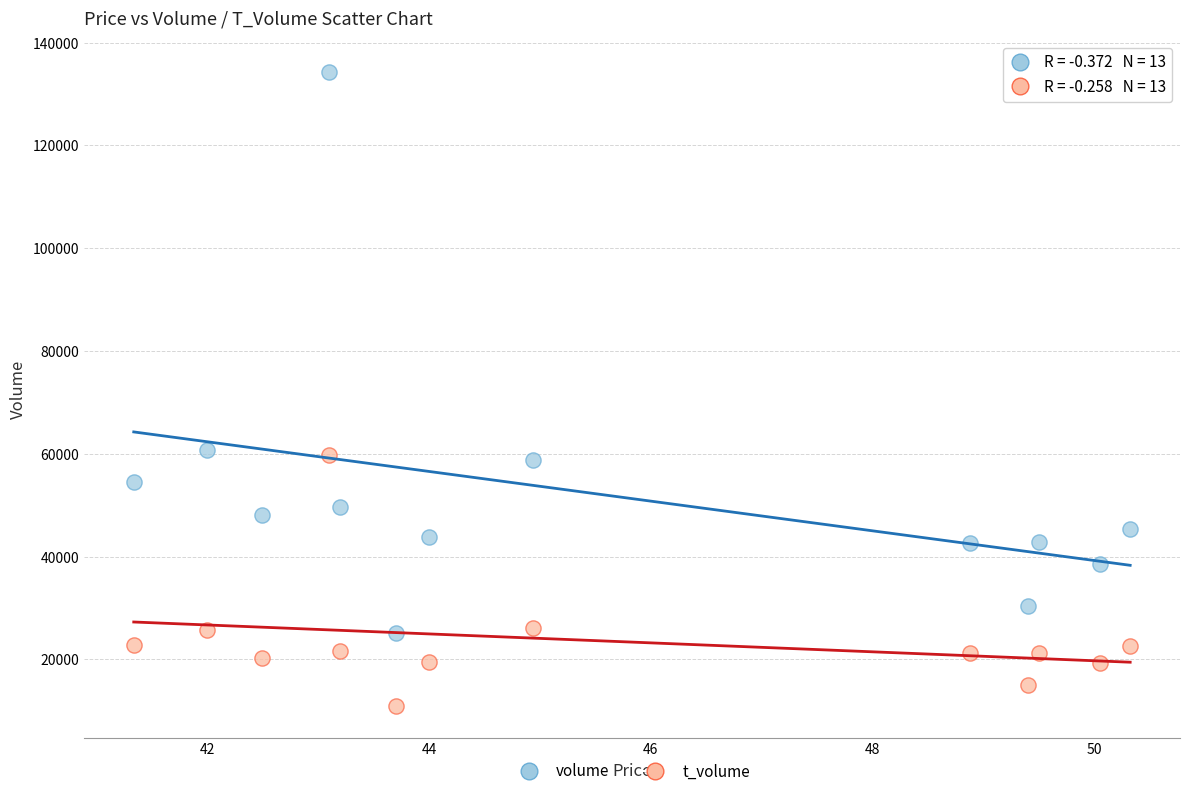

Which series has the widest spread of Y values?

volume